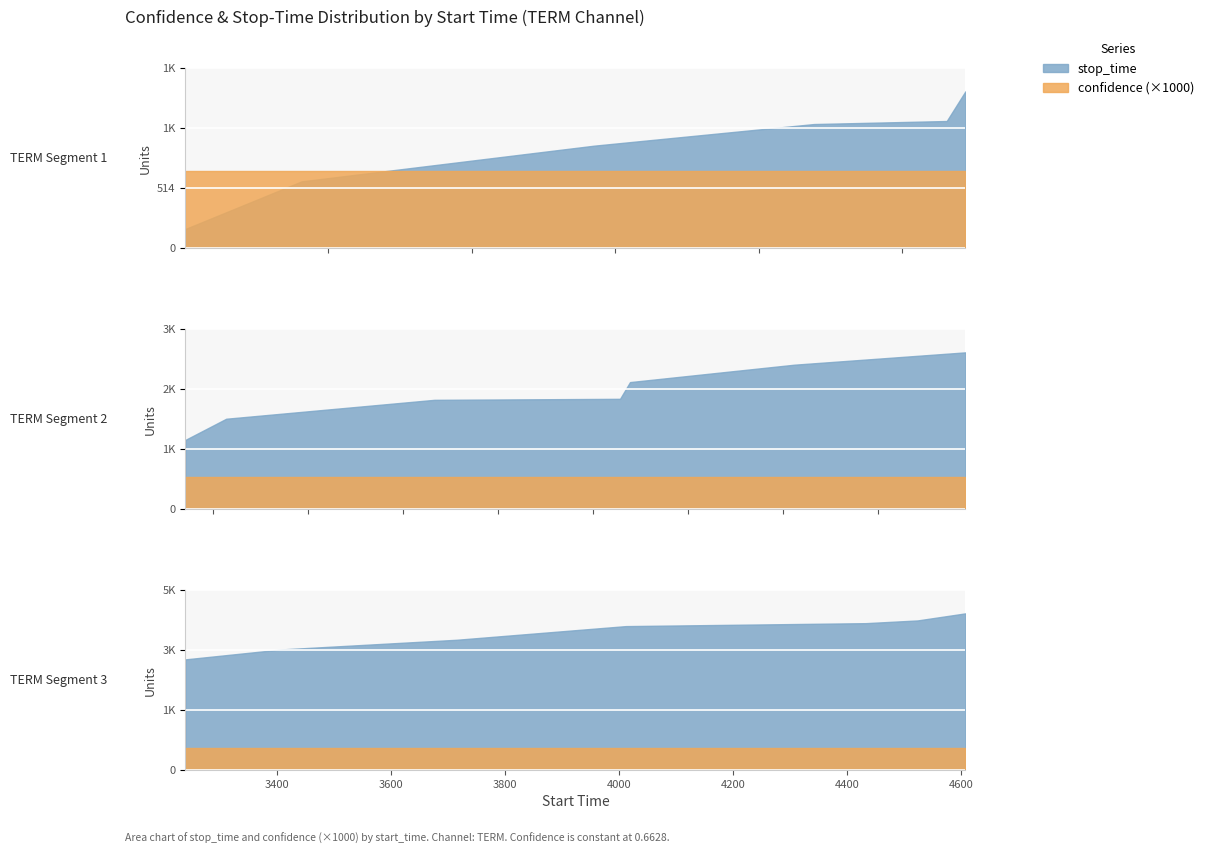

How many lines are shown in the chart?

2